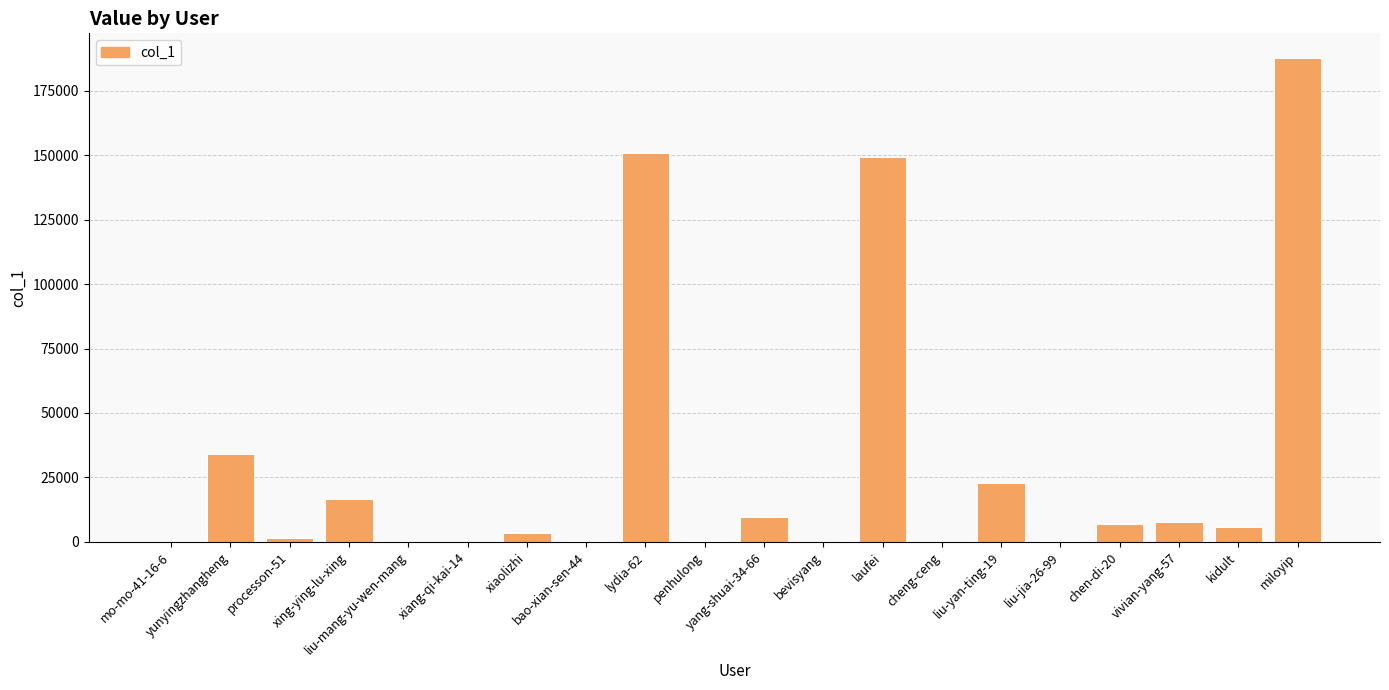

What is the sum of all values?

597544